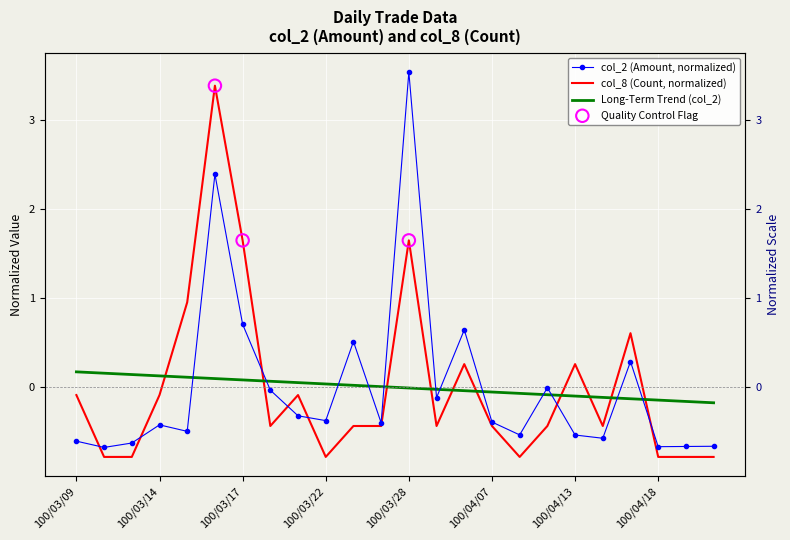

Which series has the widest spread of Y values?

col_2